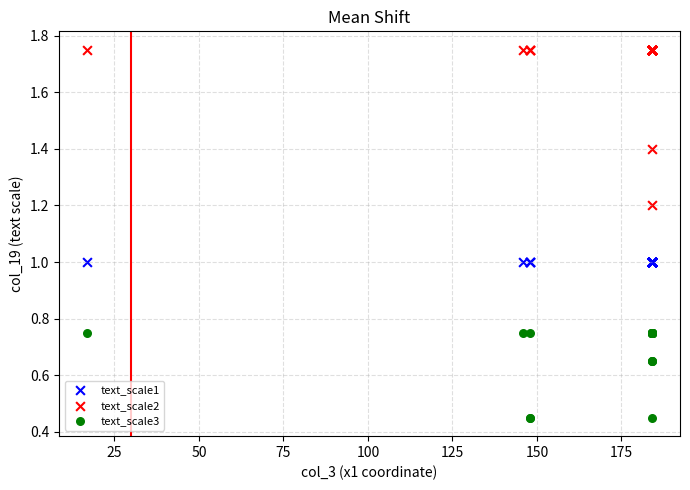

Which series reaches the minimum Y coordinate?

text_scale3